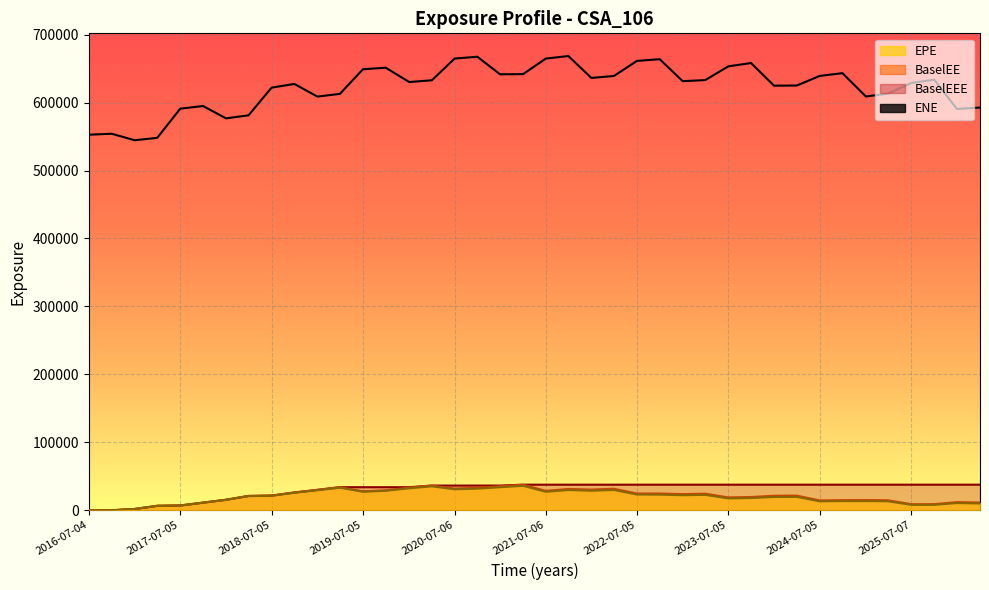

What is the sum of all EPE values?

799436.7